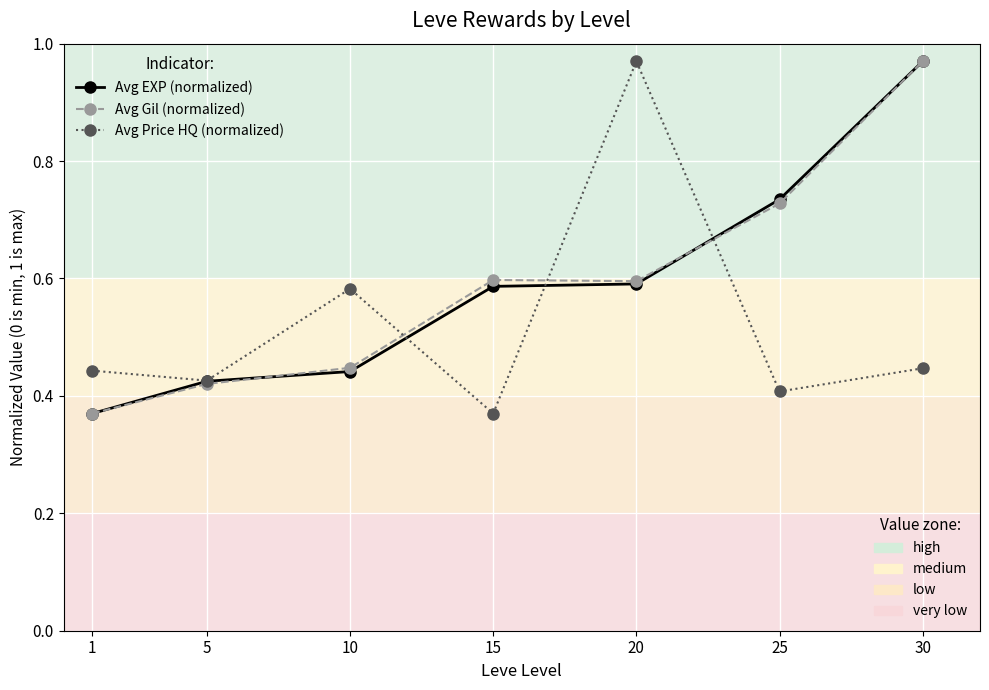

What is the total value across all series at 5?

1.3